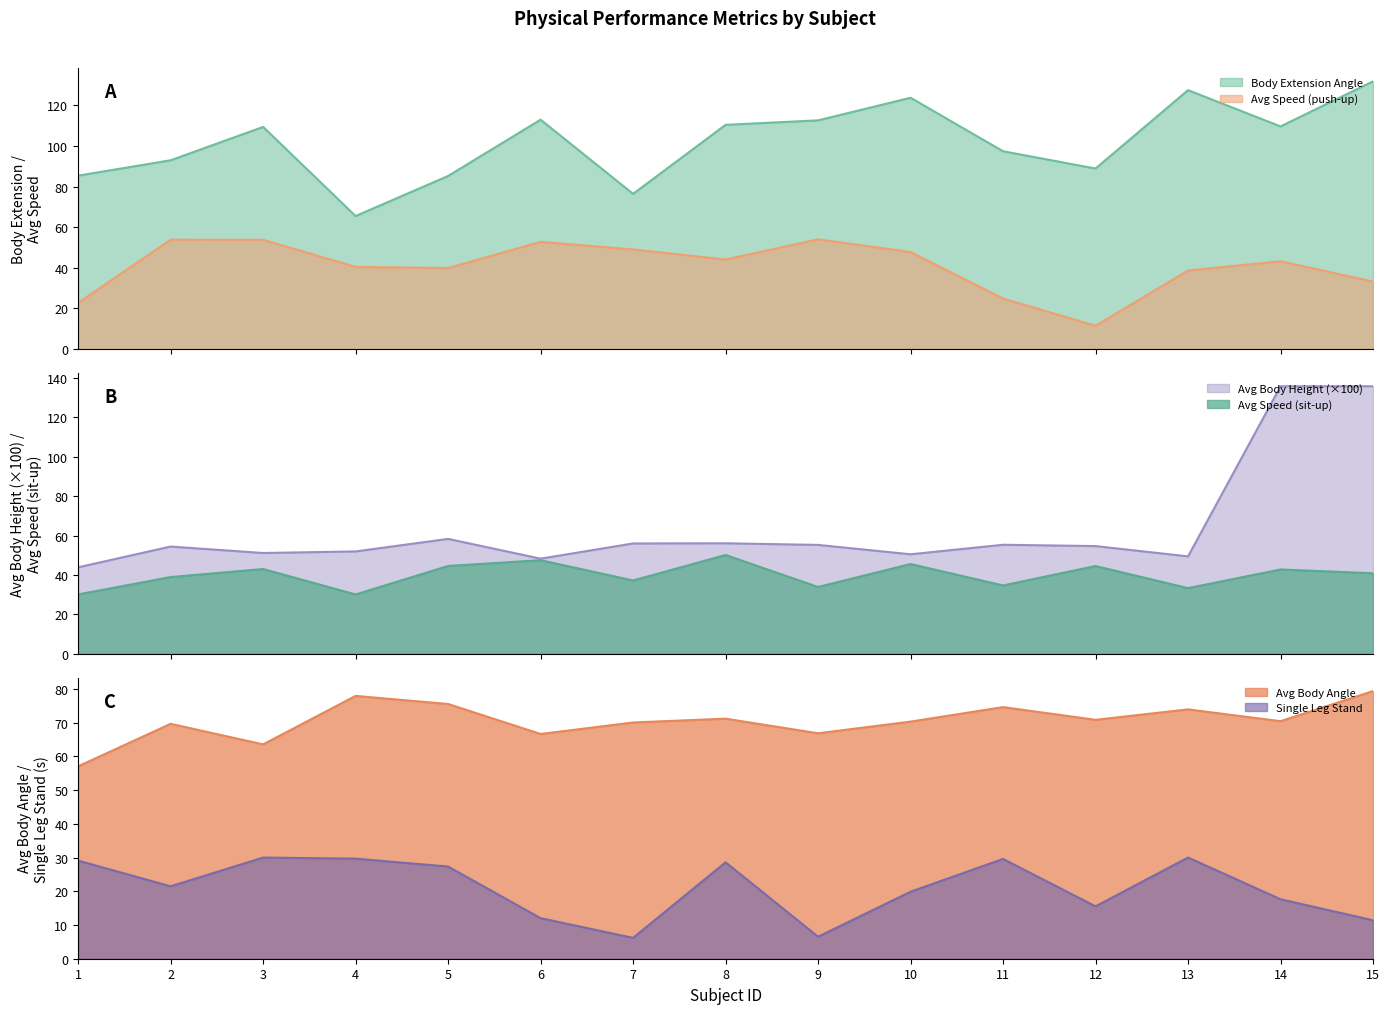

After their last crossing, which series has the higher values: Avg Speed (push-up) or Avg Speed (sit-up)?

Avg Speed (sit-up)